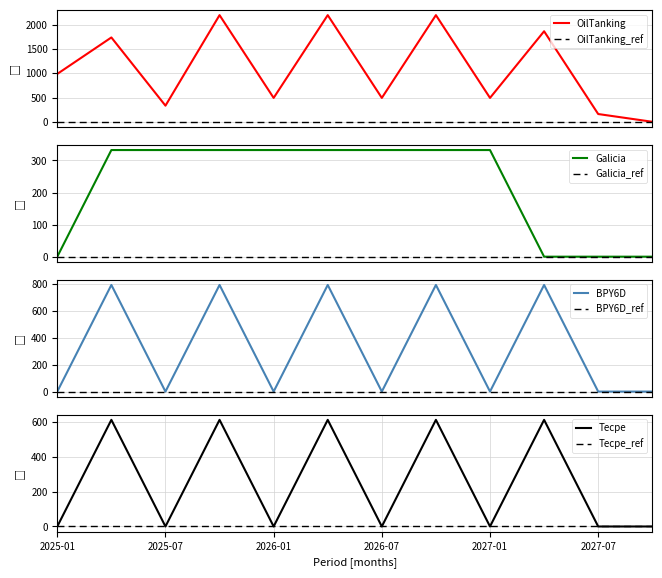

Rank the series at 2027-07 from lowest to highest value.

Galicia, BPY6D, Tecpe, OilTanking